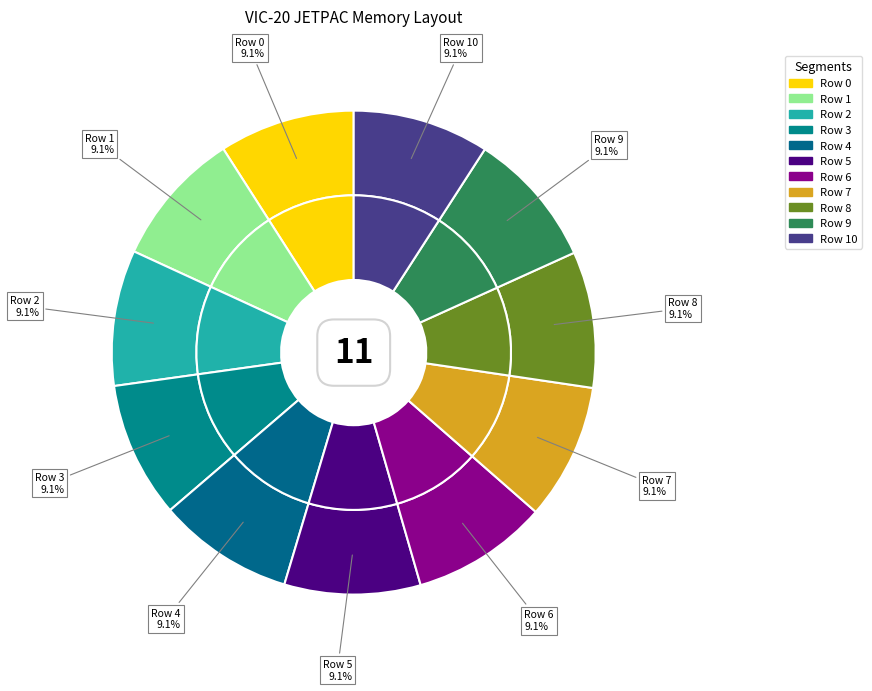

Is the sum of Row 7 and Row 4 greater than half?

No